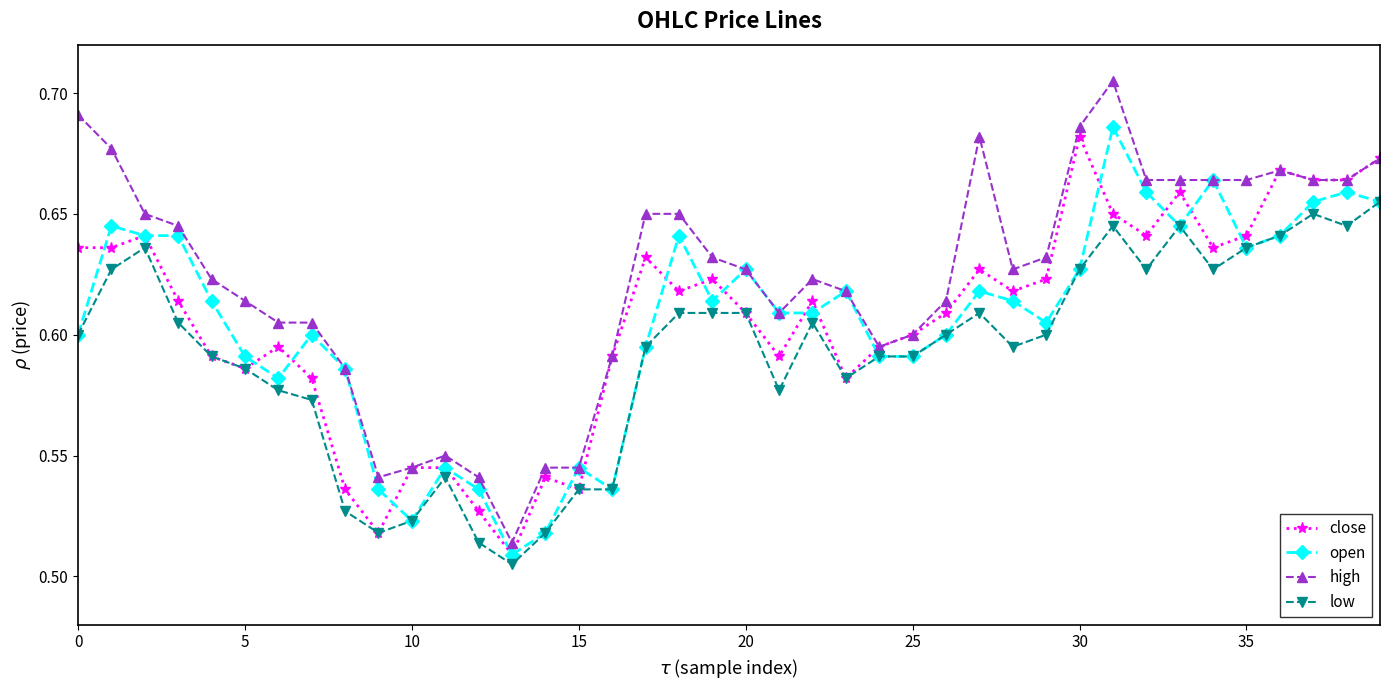

What is the sum of all low values?

23.7